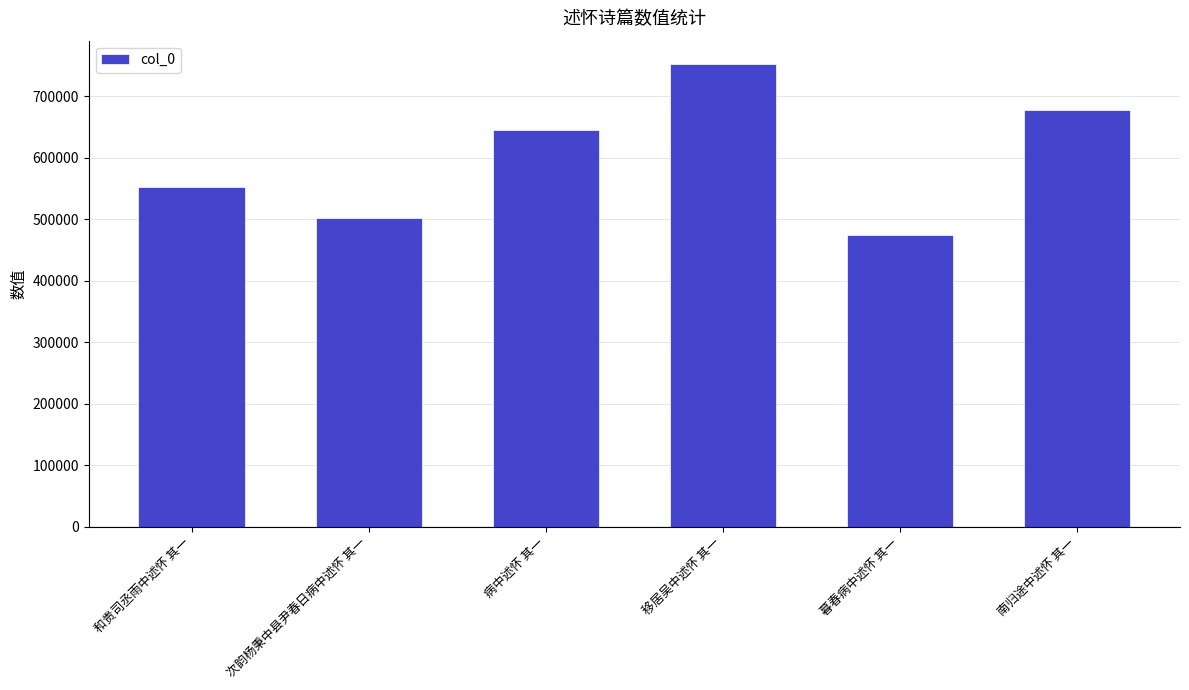

List the labels in order of value, smallest first.

暮春病中述怀 其一, 次韵杨秉中县尹春日病中述怀 其一, 和贵司丞雨中述怀 其一, 病中述怀 其一, 南归途中述怀 其一, 移居吴中述怀 其一